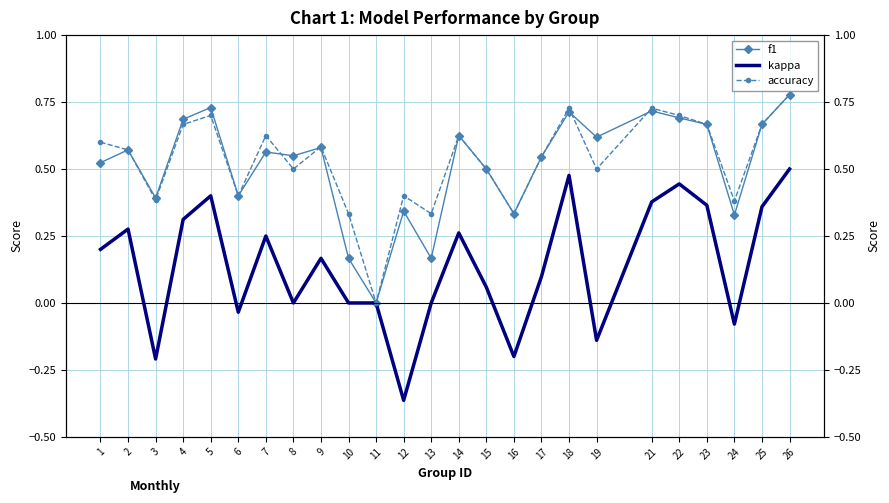

At 7, list the series in order from largest to smallest.

accuracy, f1, kappa